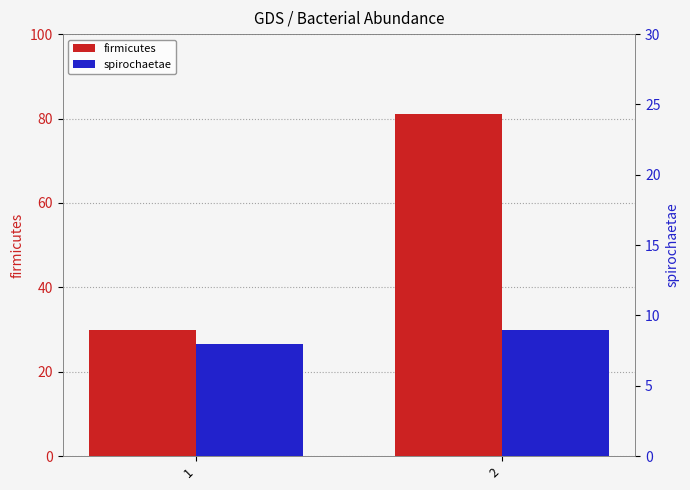

Which label corresponds to the largest value in the chart?

2